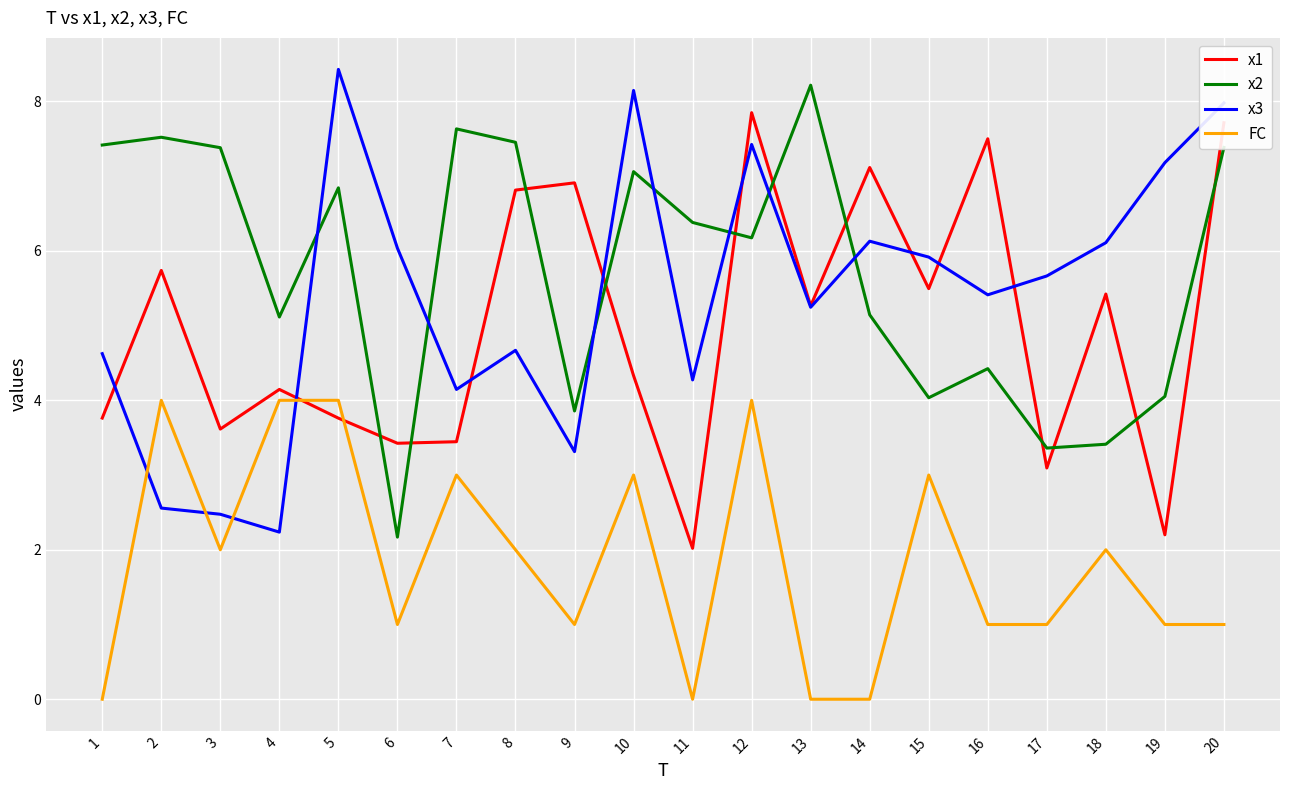

Is it true that x3 equals 3.3 at 15?

False